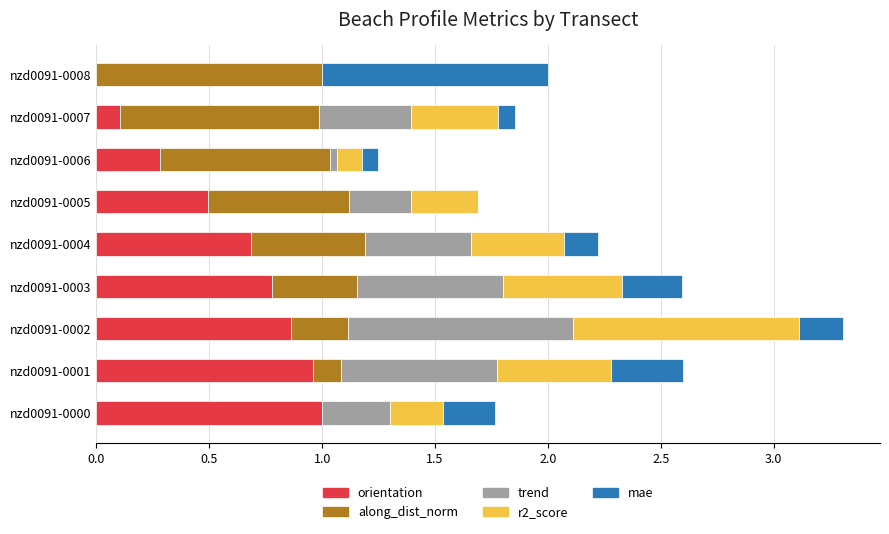

What is the total value across all series at nzd0091-0003?

2.6